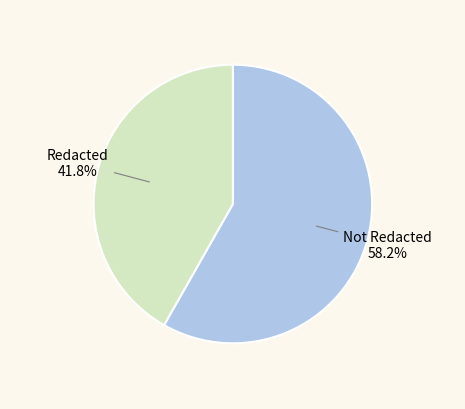

Does any single category account for the majority?

Yes